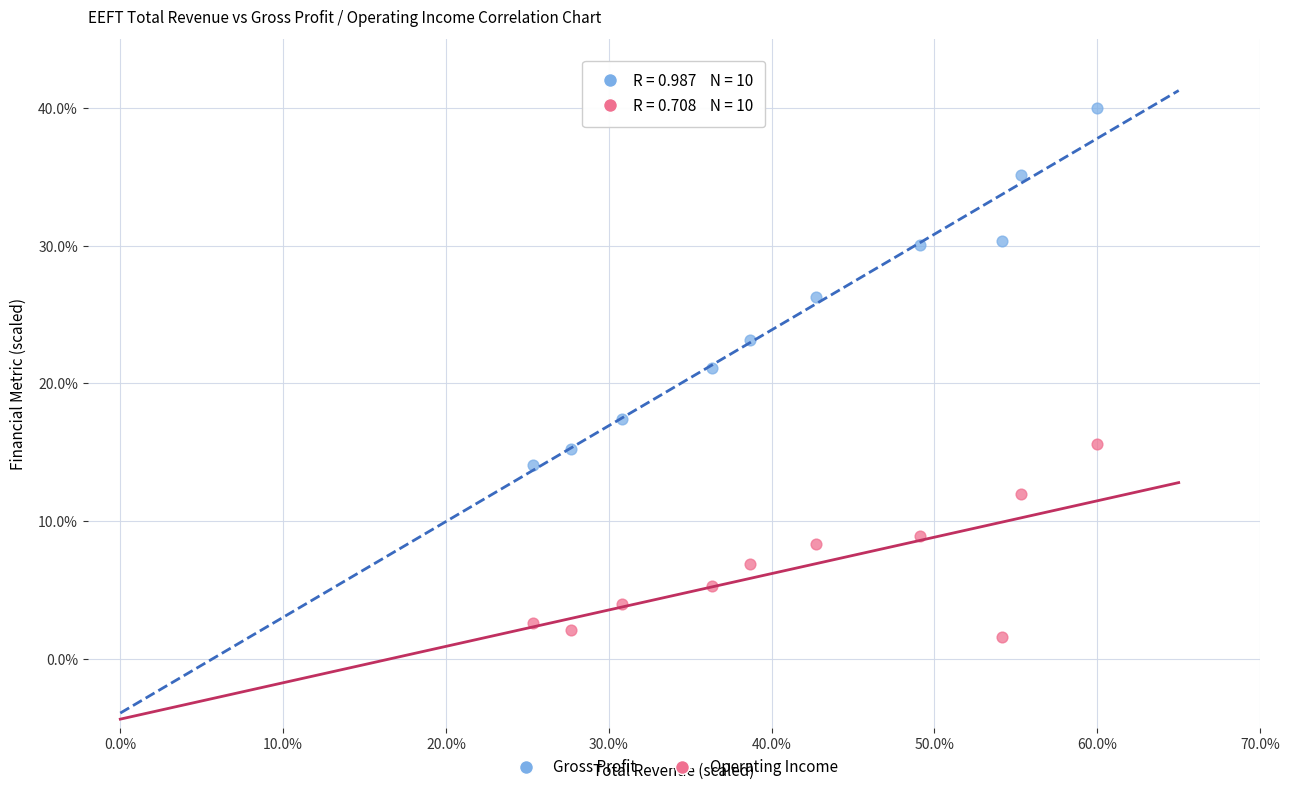

Which series contains the lowest Y value?

Operating Income